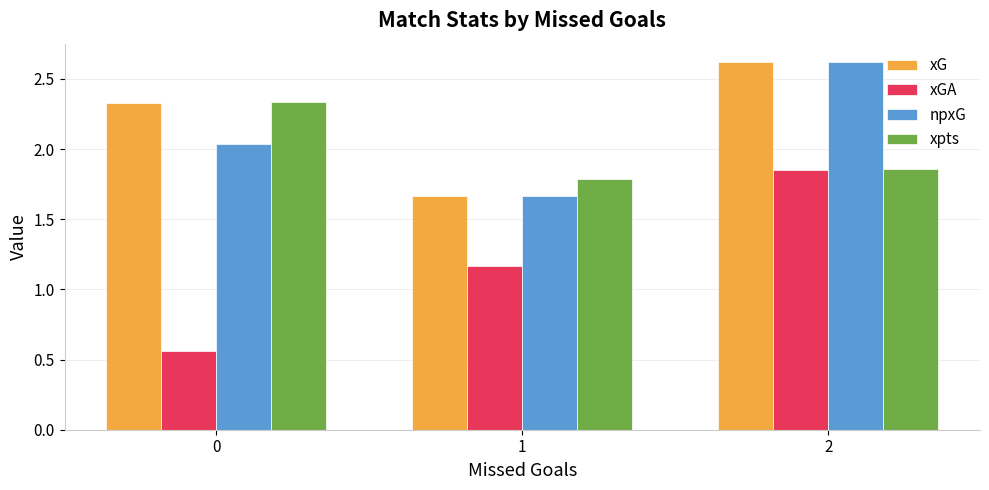

Which series changed the most between 0 and 2?

xGA